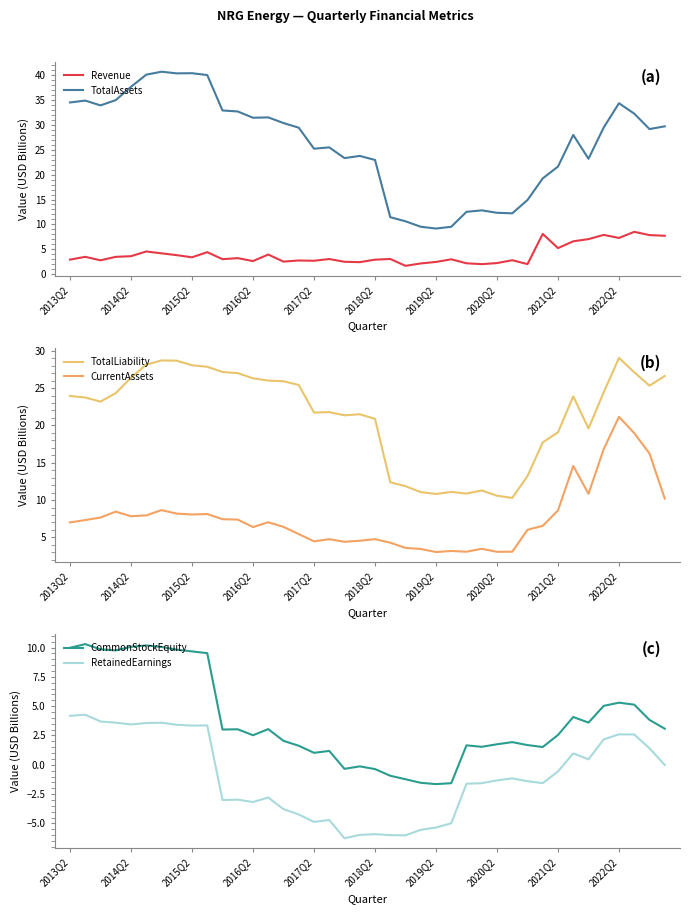

True or false: Revenue has a value of 2.6 at 2016Q2.

True